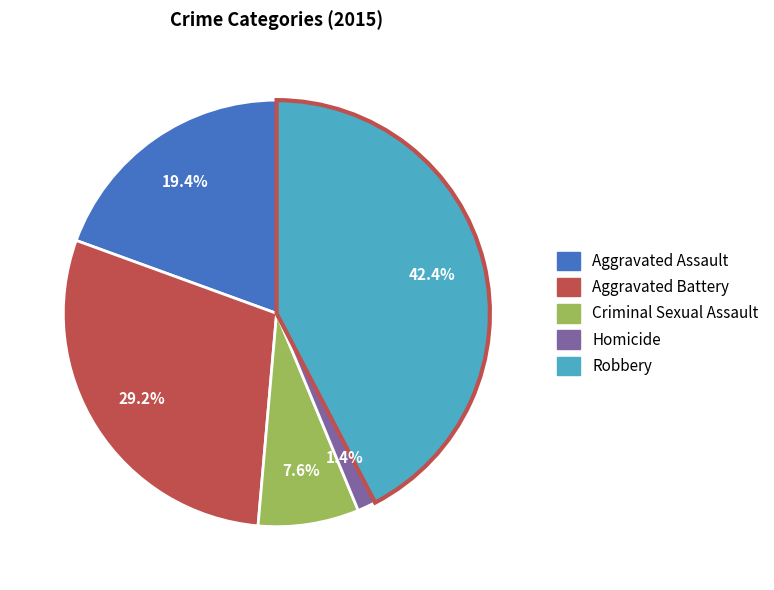

What percentage is the Criminal Sexual Assault slice, to the nearest percent?

8%